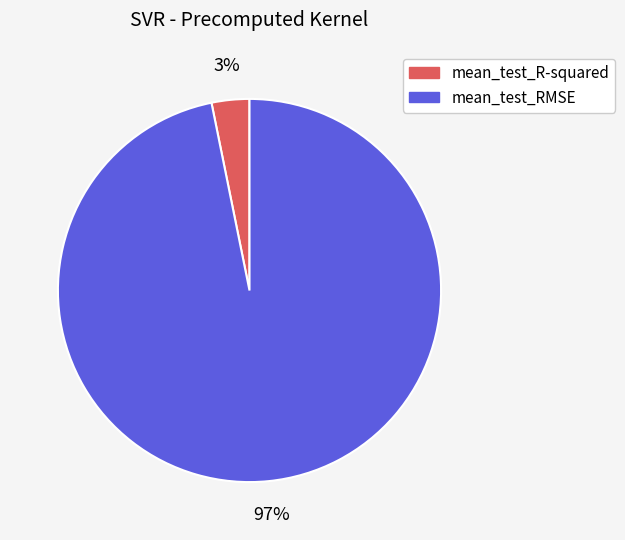

Count the number of slices in the pie.

2